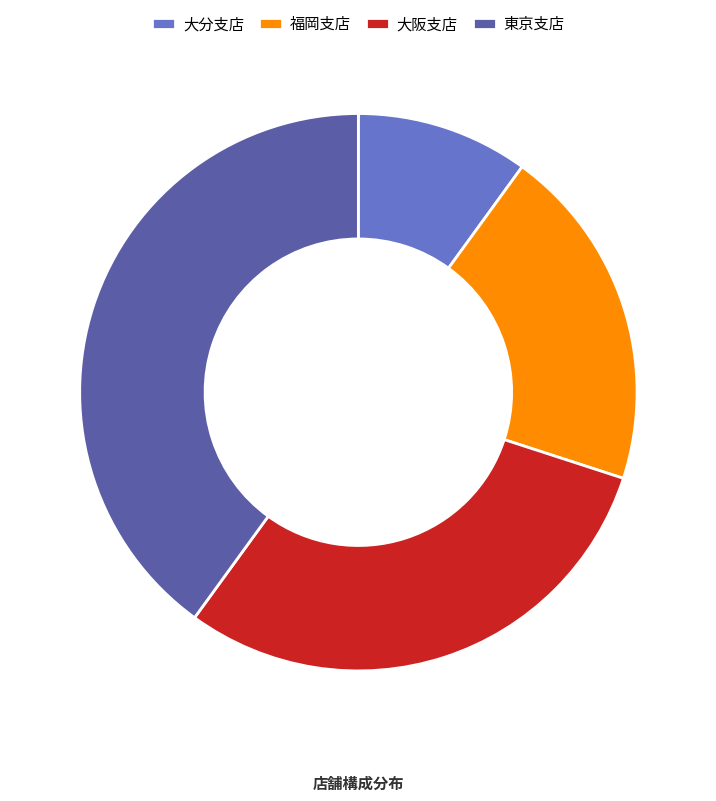

Which category has the biggest portion of the pie?

東京支店